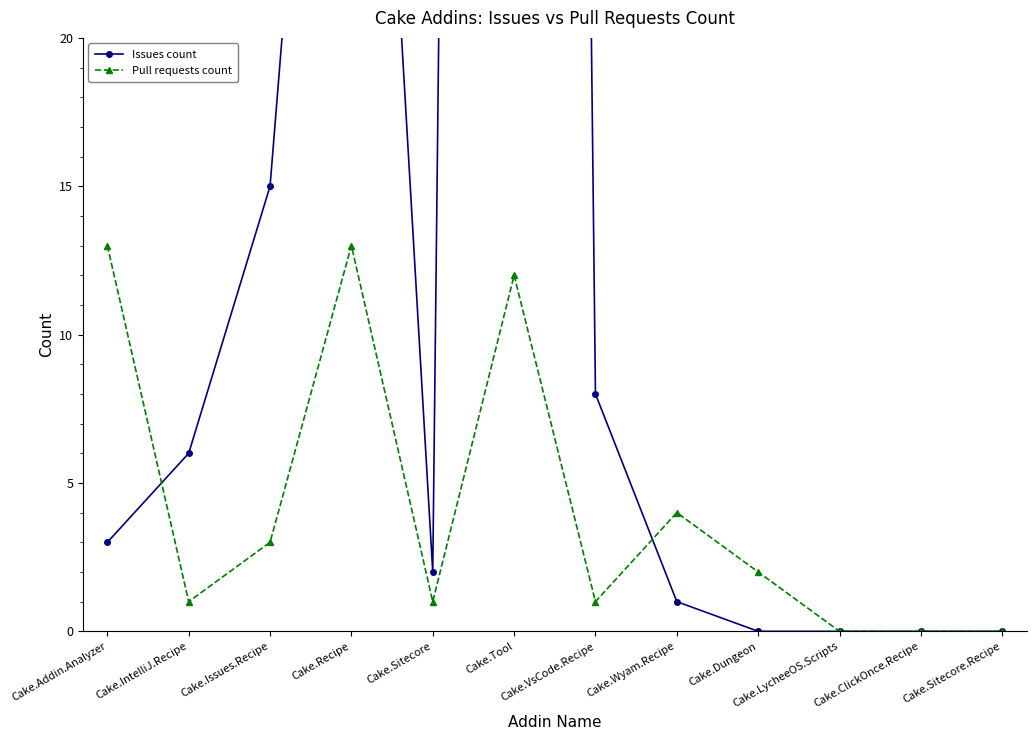

List the labels in order of Pull requests count value, smallest first.

Cake.LycheeOS.Scripts, Cake.ClickOnce.Recipe, Cake.Sitecore.Recipe, Cake.IntelliJ.Recipe, Cake.Sitecore, Cake.VsCode.Recipe, Cake.Dungeon, Cake.Issues.Recipe, Cake.Wyam.Recipe, Cake.Tool, Cake.Addin.Analyzer, Cake.Recipe